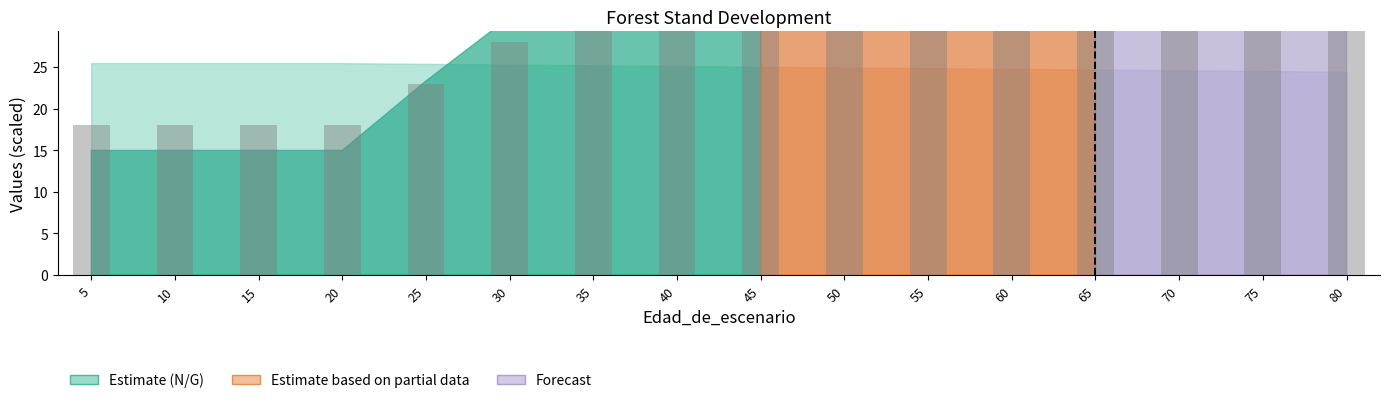

What is the sum of the values at 55 and 20?

71